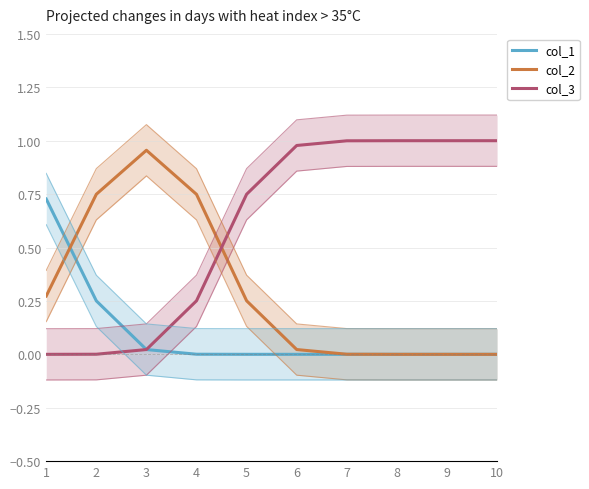

What is the spread (max minus min) of values at 10?

1.0